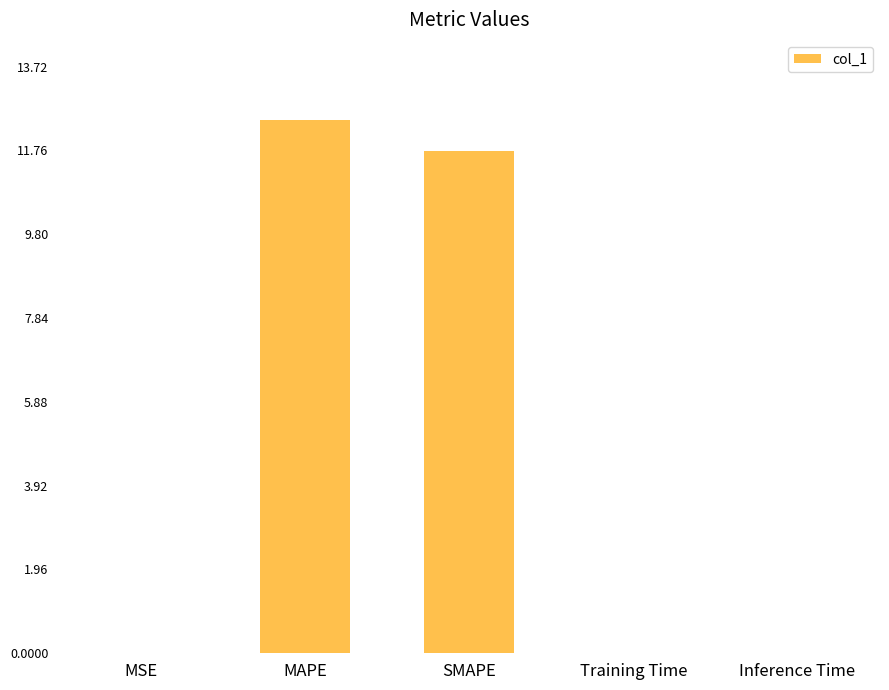

Are the bars horizontal?

No